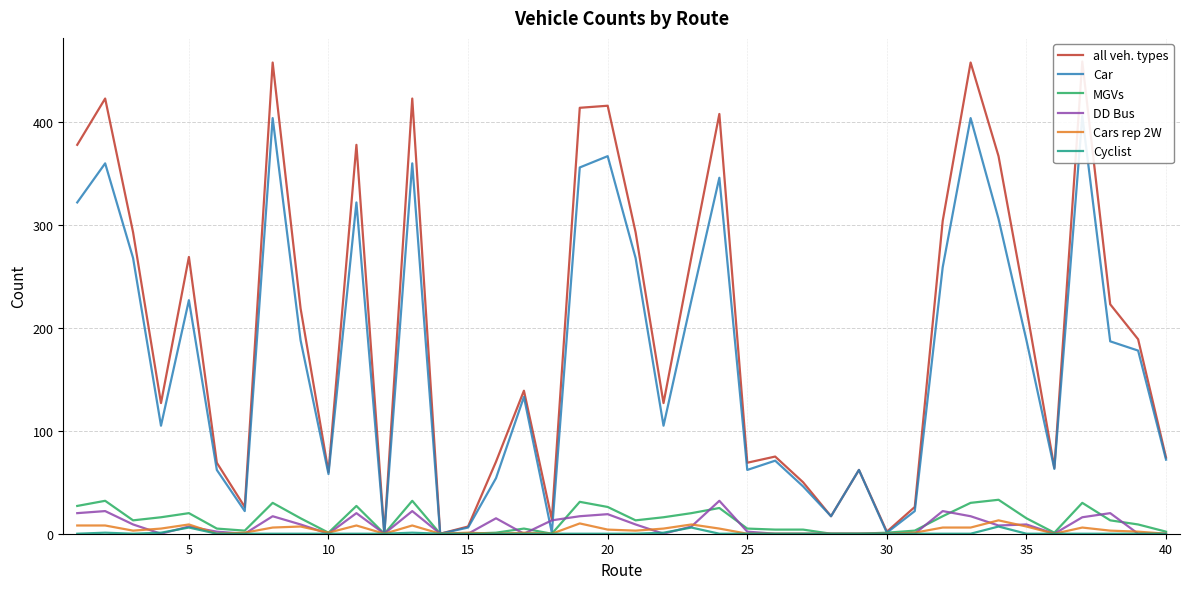

What is the difference between the maximum and minimum values in the DD Bus series?

32